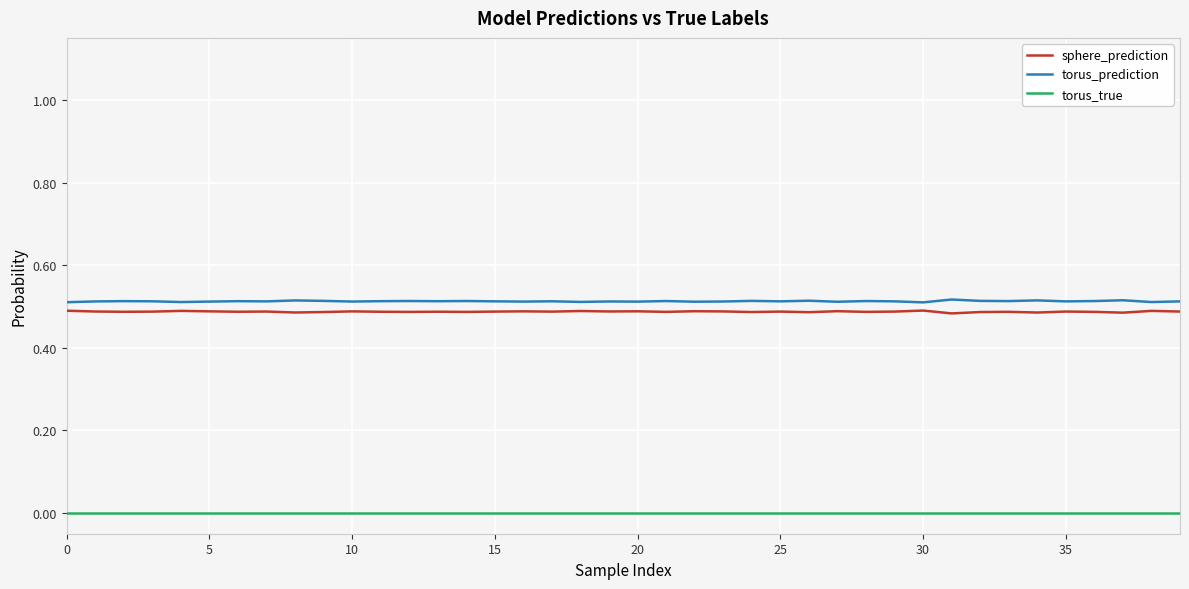

True or false: sphere_prediction and torus_true intersect in this chart.

False